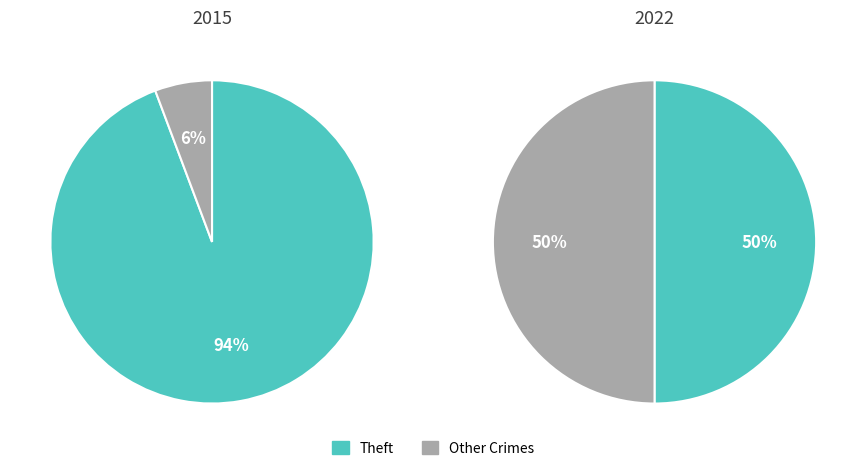

True or false: Aggravated Battery accounts for 1% of the total.

False